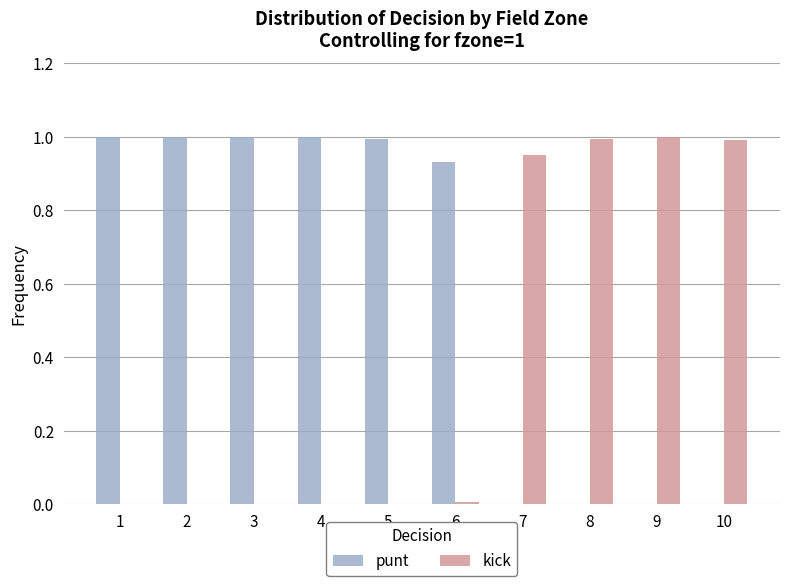

What are all the series names shown in the legend?

punt, kick